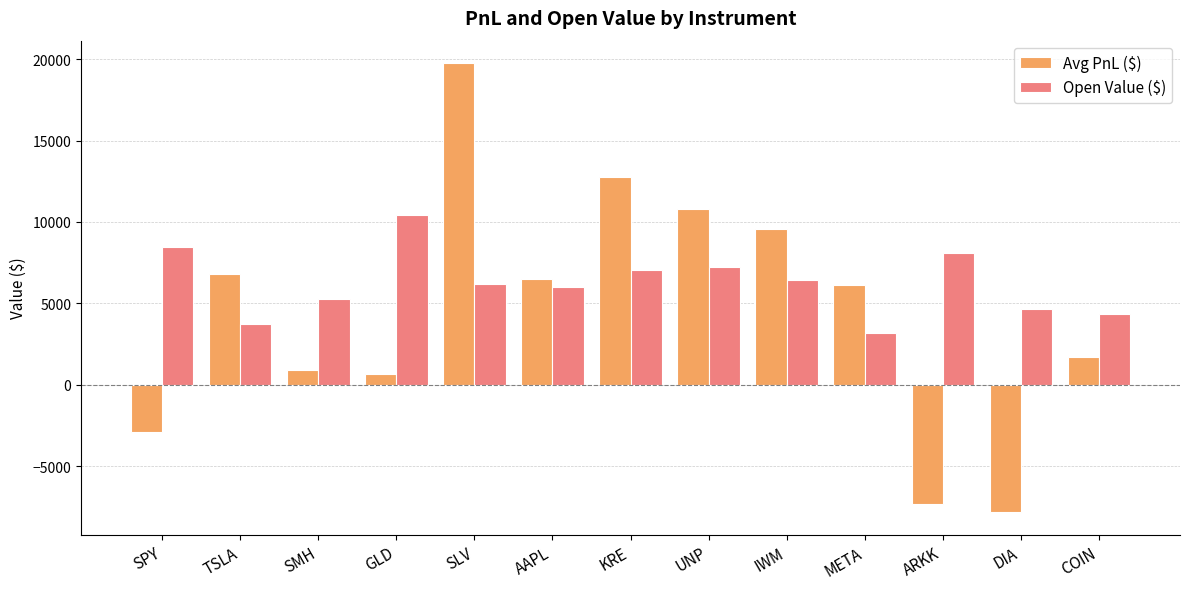

What is the difference between the Open Value ($) values at UNP and KRE?

191.5